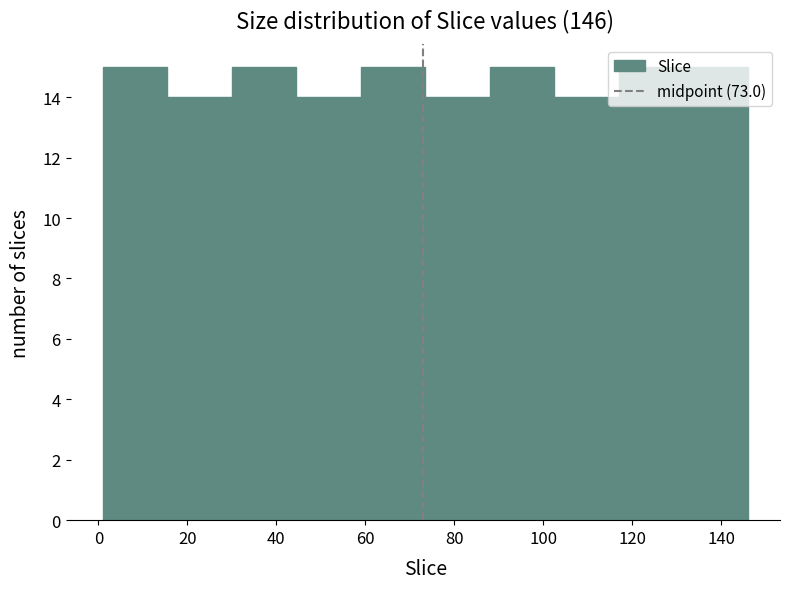

Reading left to right, list every bar in this chart as the range it spans on the x-axis followed by its height. Neither the bar edges nor the heights are printed on the chart, so give them approximately, as read against the axes.

1.0 to 15.5: 15
15.5 to 30.0: 14
30.0 to 44.5: 15
44.5 to 59.0: 14
59.0 to 73.5: 15
73.5 to 88.0: 14
88.0 to 102.5: 15
102.5 to 117.0: 14
117.0 to 131.5: 15
131.5 to 146.0: 15